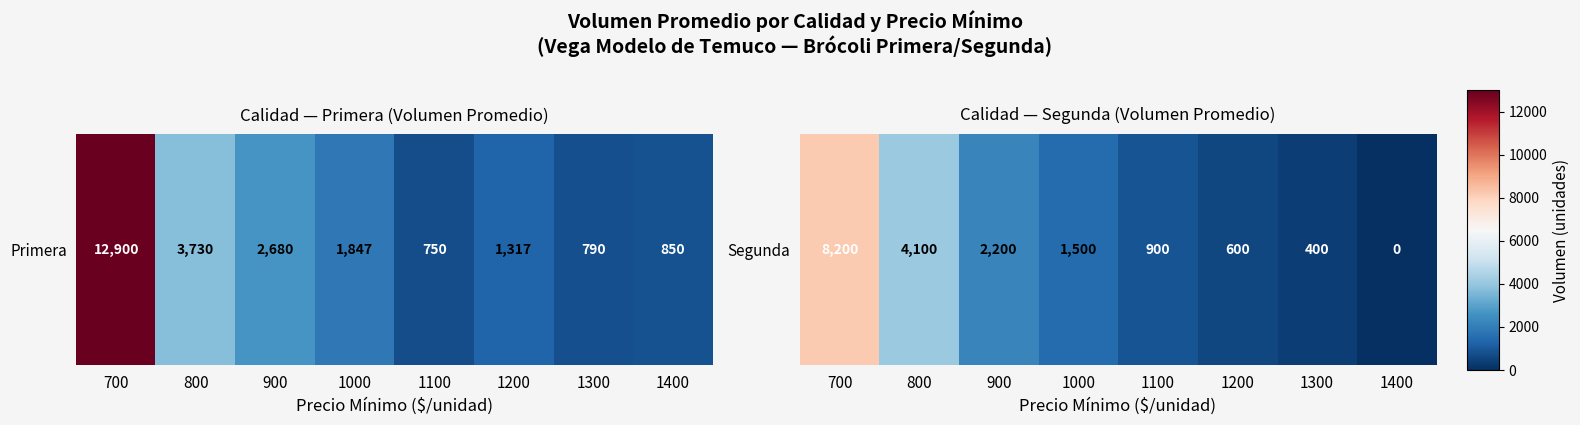

What is the change in value from 800 to 1200?

-3500